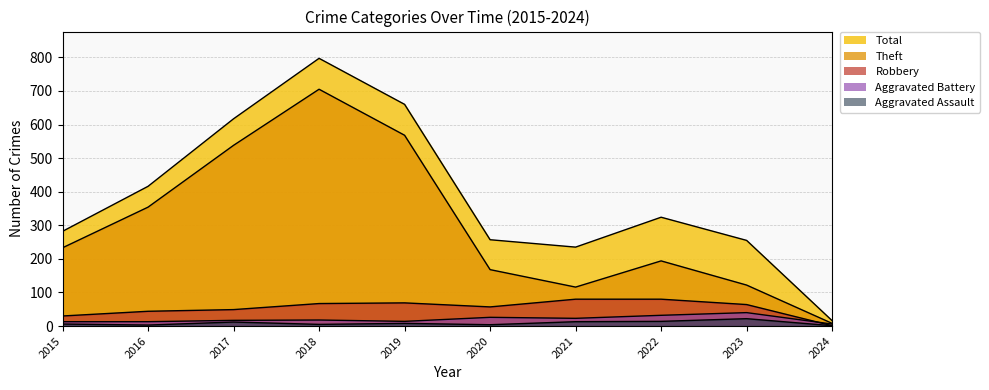

List the series in order of their peak value, highest first.

Total, Theft, Robbery, Aggravated Battery, Aggravated Assault